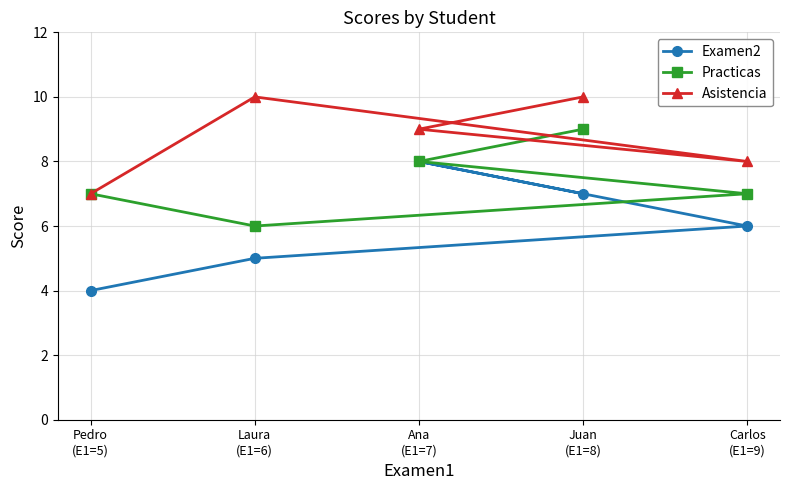

How many categories are shown in the chart?

5